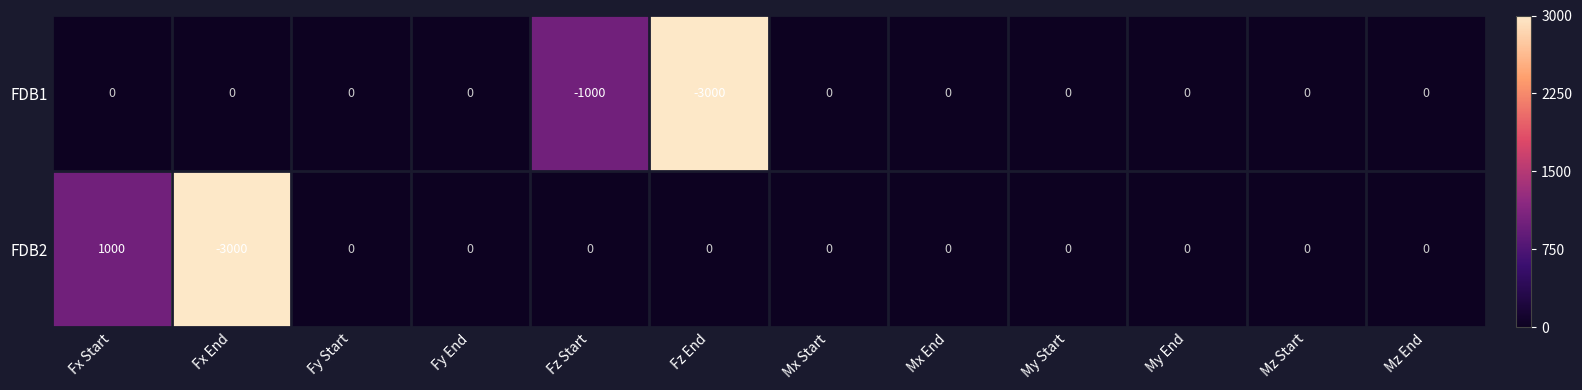

The FDB1 series shows 0 at Fy Start. True or false?

True